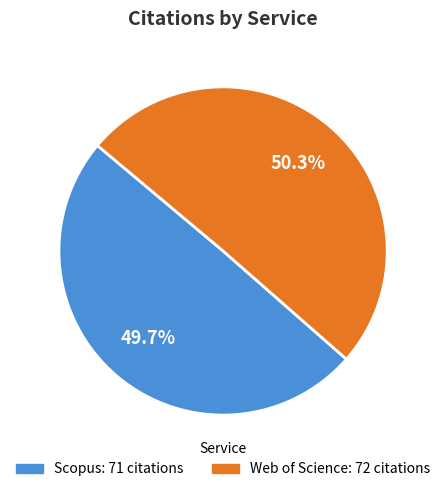

What percentage is NOT represented by Scopus?

50.3%